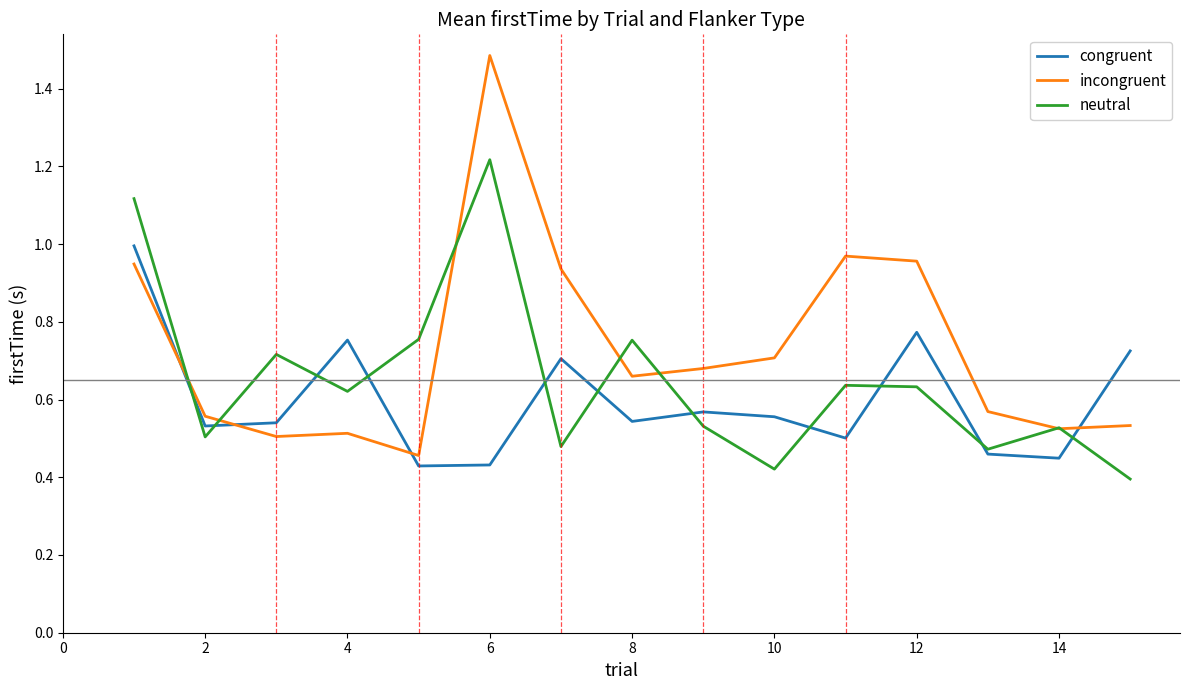

Rank the series by their maximum value, from highest to lowest.

incongruent, neutral, congruent